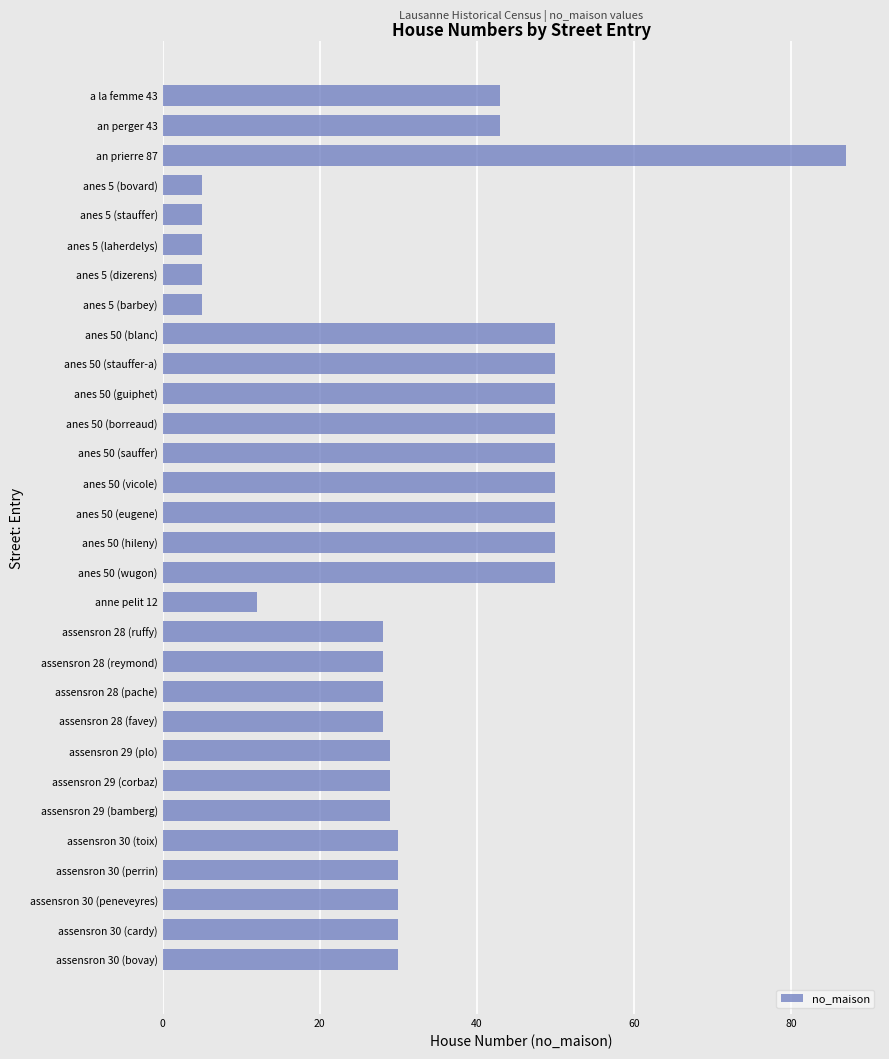

The value at assensron 30 (peneveyres) is 30. True or false?

True